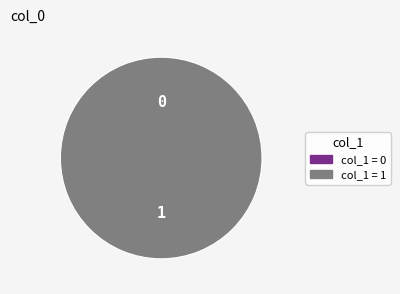

Is it true that 1456872561 is 14% of the pie?

False